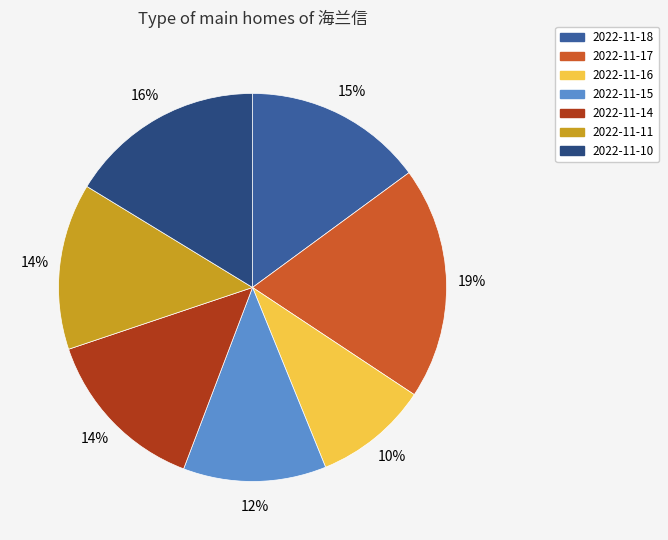

Combined, do 2022-11-17 and 2022-11-11 account for over 50%?

No